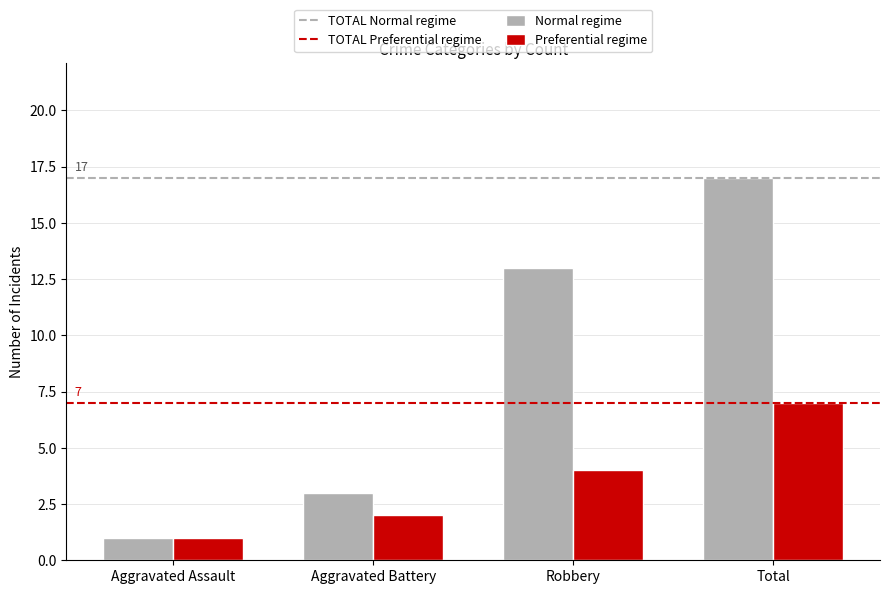

What is the value of the Preferential regime bar at the 3rd from the left?

4